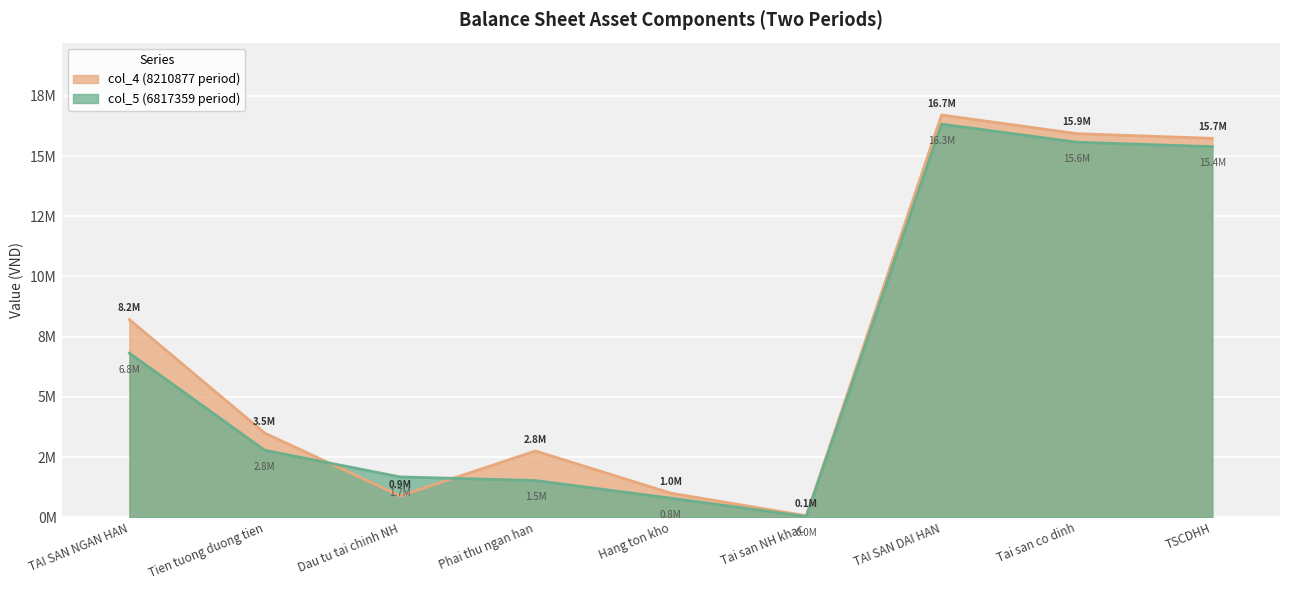

Which series ends up on top after the final intersection of col_4 (8210877 period) and col_5 (6817359 period)?

col_4 (8210877 period)